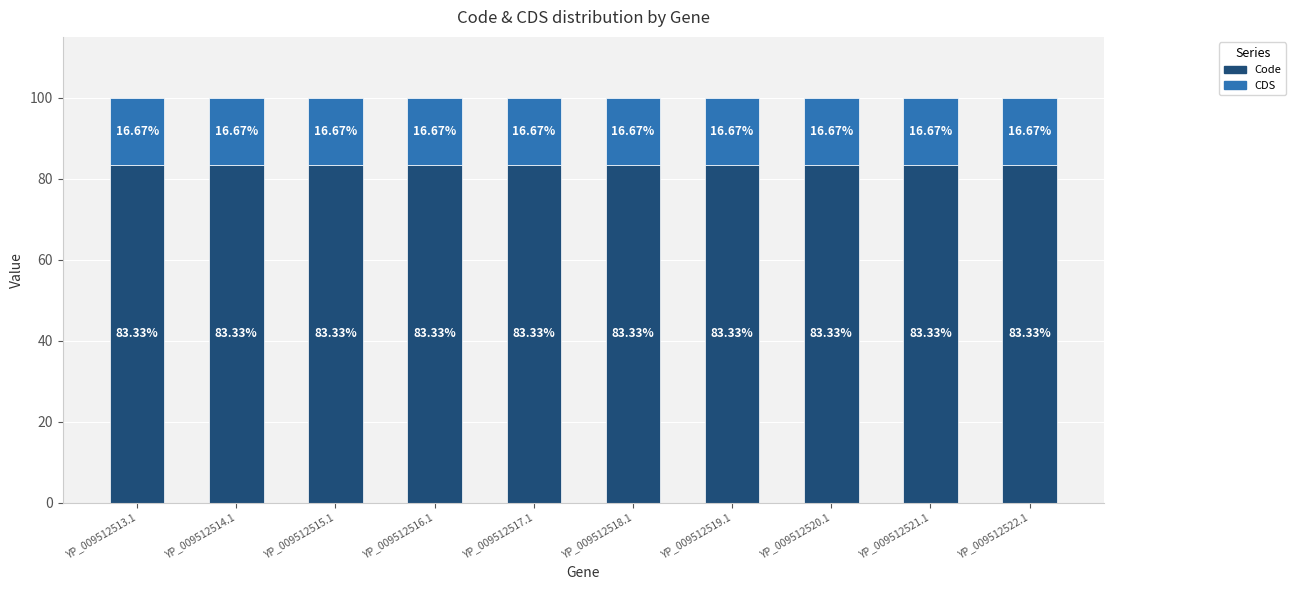

Read the Code value at YP_009512521.1.

83.3